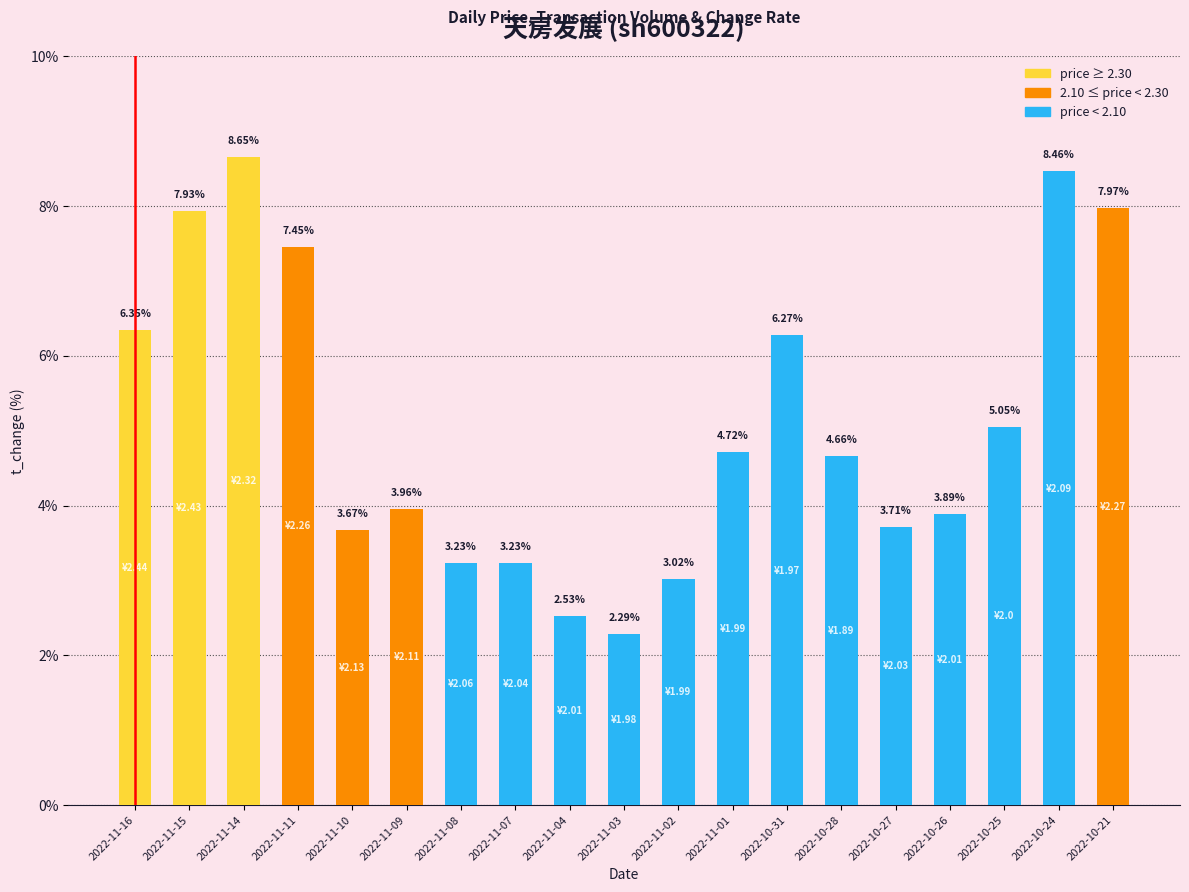

What position from the right is 2022-10-27?

5